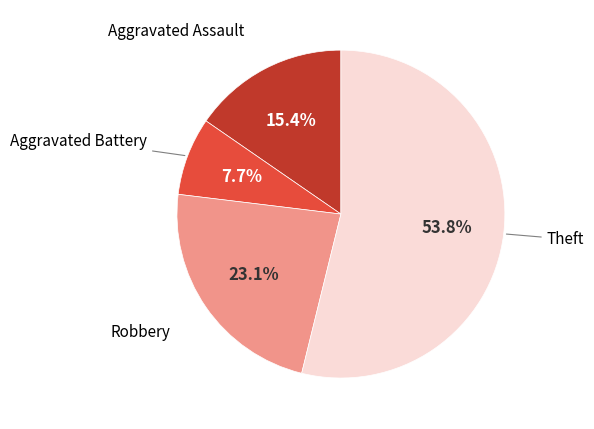

Which has a higher value, Robbery or Aggravated Battery?

Robbery